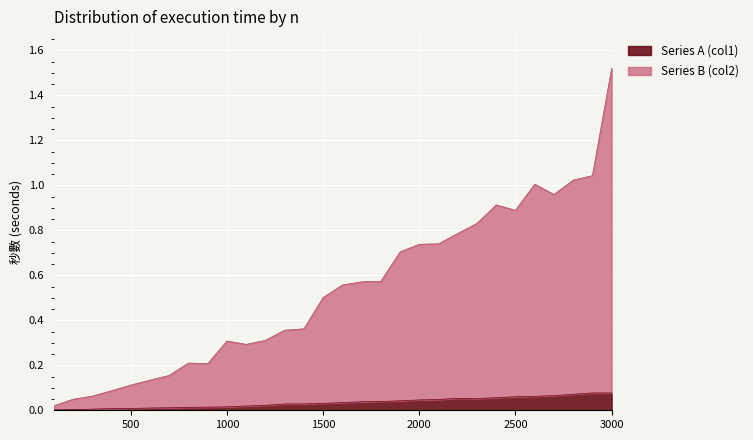

Which has a higher value, 400 or 2500?

2500